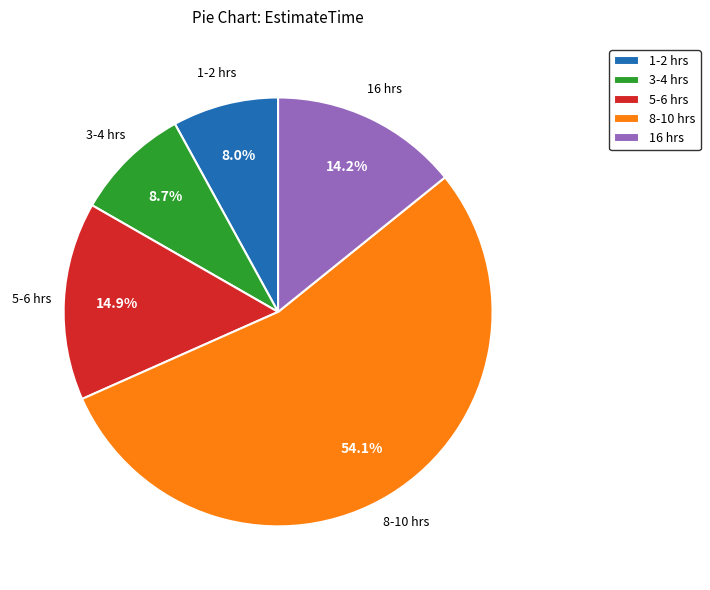

What is the largest slice in the pie chart?

8-10 hrs